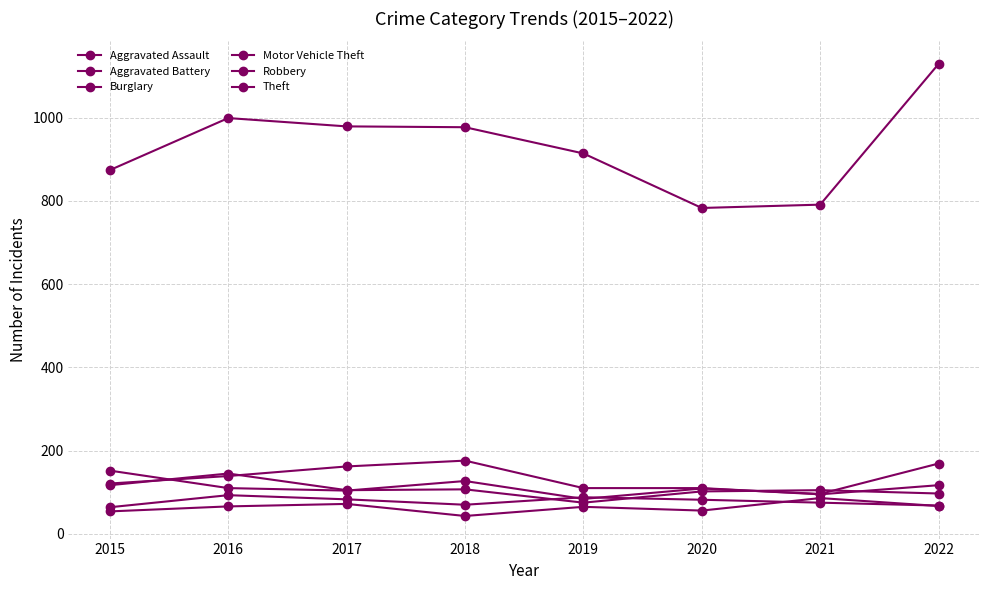

True or false: Aggravated Battery and Motor Vehicle Theft cross at least once.

True